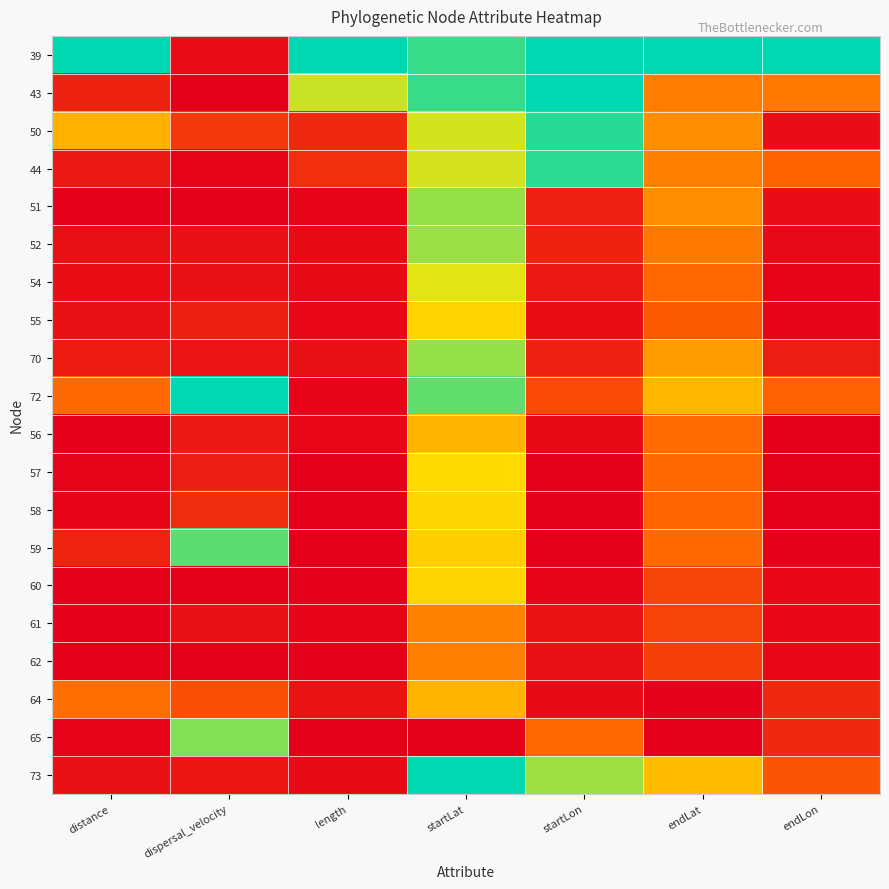

Reading left to right, transcribe all the data shown in this chart.

39: distance=1.0	dispersal_velocity=0.0	length=1.0	startLat=0.9	startLon=1.0	endLat=1.0	endLon=1.0
43: distance=0.1	dispersal_velocity=0.0	length=0.7	startLat=0.9	startLon=1.0	endLat=0.4	endLon=0.4
50: distance=0.5	dispersal_velocity=0.2	length=0.1	startLat=0.7	startLon=0.9	endLat=0.4	endLon=0.0
44: distance=0.1	dispersal_velocity=0.0	length=0.2	startLat=0.7	startLon=0.9	endLat=0.4	endLon=0.3
51: distance=0.0	dispersal_velocity=0.0	length=0.0	startLat=0.8	startLon=0.1	endLat=0.4	endLon=0.0
52: distance=0.1	dispersal_velocity=0.1	length=0.0	startLat=0.8	startLon=0.1	endLat=0.4	endLon=0.0
54: distance=0.0	dispersal_velocity=0.1	length=0.0	startLat=0.7	startLon=0.1	endLat=0.3	endLon=0.0
55: distance=0.1	dispersal_velocity=0.1	length=0.0	startLat=0.6	startLon=0.0	endLat=0.3	endLon=0.0
70: distance=0.1	dispersal_velocity=0.1	length=0.1	startLat=0.8	startLon=0.1	endLat=0.5	endLon=0.1
72: distance=0.3	dispersal_velocity=1.0	length=0.0	startLat=0.9	startLon=0.2	endLat=0.5	endLon=0.3
56: distance=0.0	dispersal_velocity=0.1	length=0.0	startLat=0.5	startLon=0.0	endLat=0.3	endLon=0.0
57: distance=0.0	dispersal_velocity=0.1	length=0.0	startLat=0.6	startLon=0.0	endLat=0.3	endLon=0.0
58: distance=0.0	dispersal_velocity=0.1	length=0.0	startLat=0.6	startLon=0.0	endLat=0.3	endLon=0.0
59: distance=0.1	dispersal_velocity=0.9	length=0.0	startLat=0.6	startLon=0.0	endLat=0.3	endLon=0.0
60: distance=0.0	dispersal_velocity=0.0	length=0.0	startLat=0.6	startLon=0.0	endLat=0.2	endLon=0.0
61: distance=0.0	dispersal_velocity=0.1	length=0.0	startLat=0.4	startLon=0.1	endLat=0.2	endLon=0.0
62: distance=0.0	dispersal_velocity=0.0	length=0.0	startLat=0.4	startLon=0.1	endLat=0.2	endLon=0.0
64: distance=0.4	dispersal_velocity=0.3	length=0.1	startLat=0.5	startLon=0.0	endLat=0.0	endLon=0.1
65: distance=0.0	dispersal_velocity=0.8	length=0.0	startLat=0.0	startLon=0.3	endLat=0.0	endLon=0.1
73: distance=0.1	dispersal_velocity=0.1	length=0.0	startLat=1.0	startLon=0.8	endLat=0.6	endLon=0.3